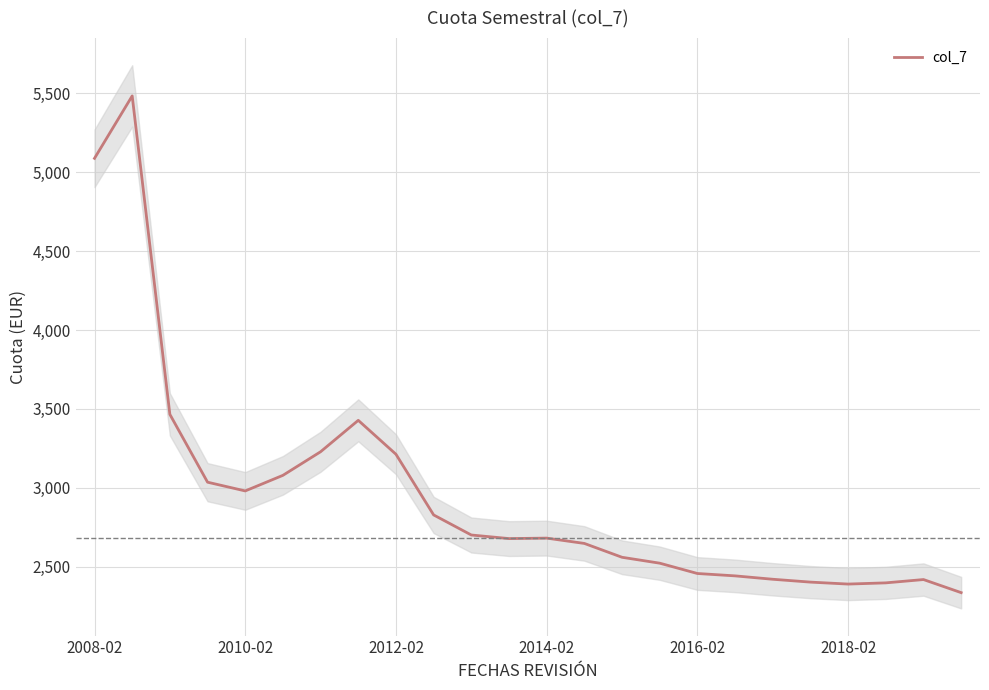

Which has a higher value, 9 or 6?

6